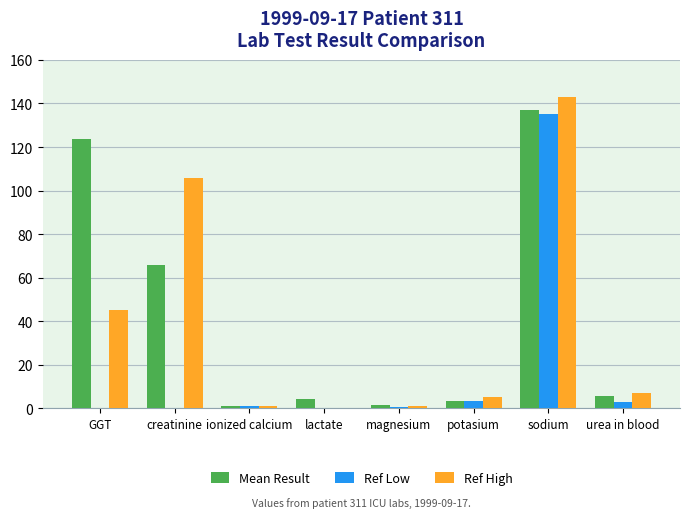

What is the total value across all series at sodium?

415.0